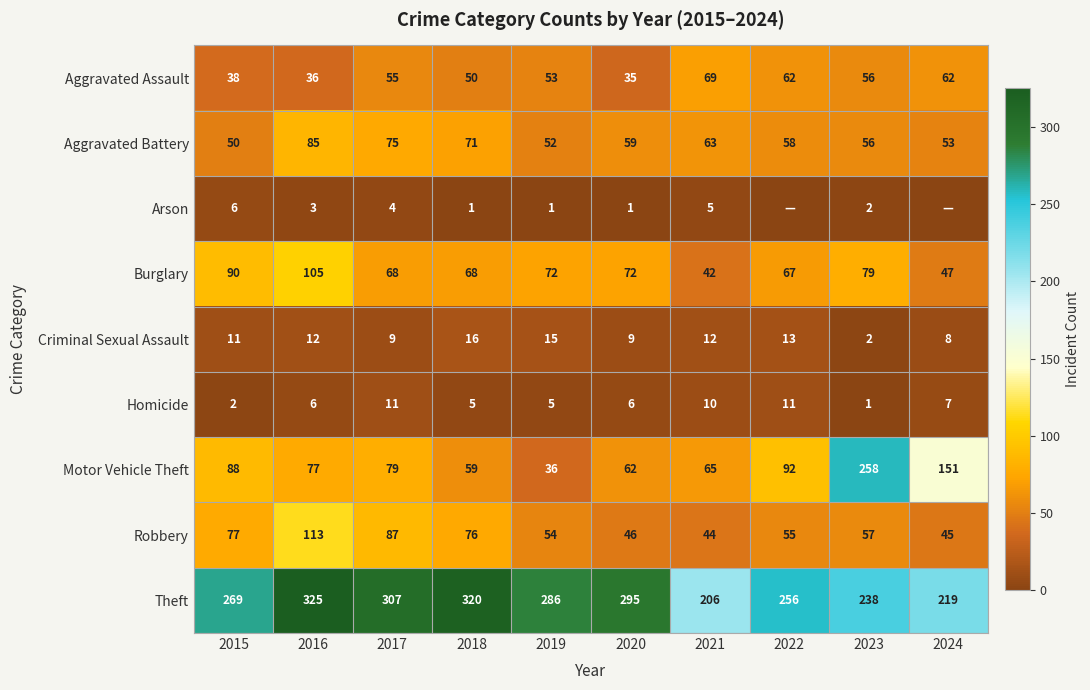

Which category has the lowest value in the Aggravated Assault series?

2020